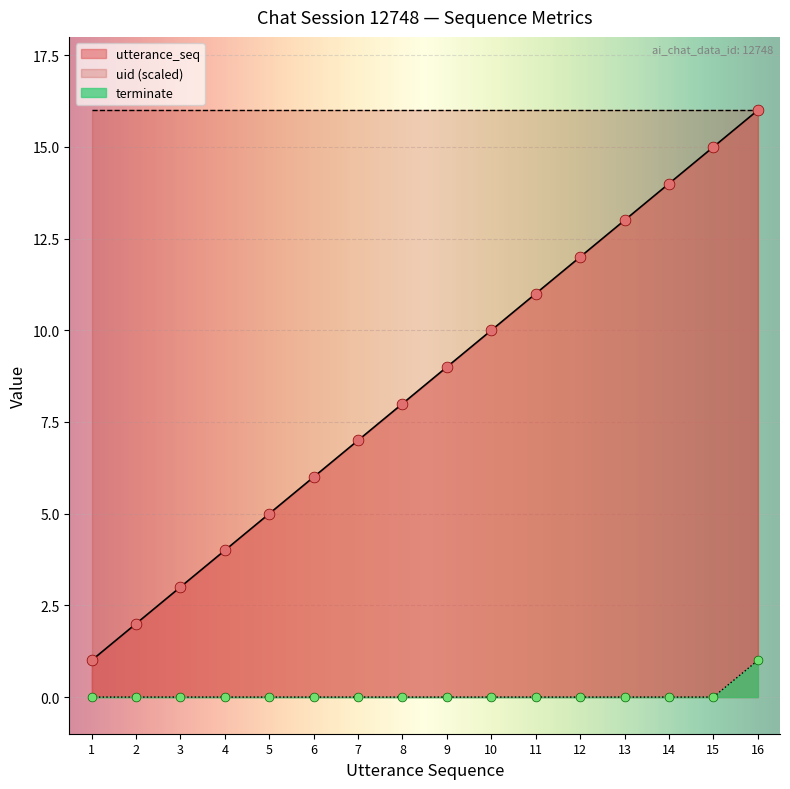

Which series contains the highest Y value?

utterance_seq